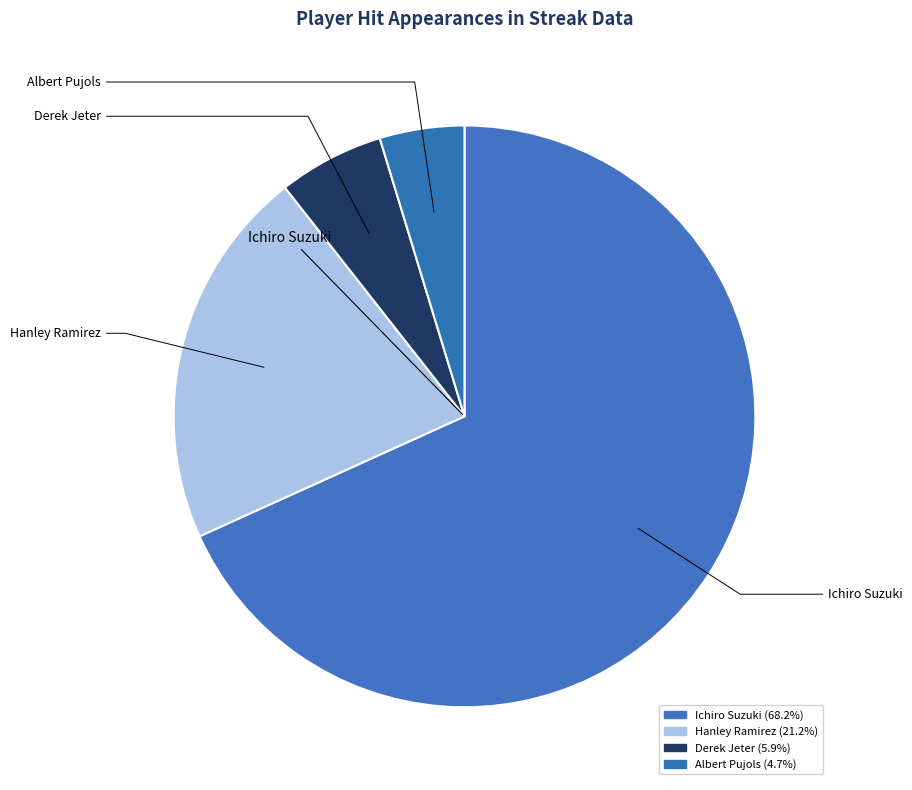

What percentage do Albert Pujols and Ichiro Suzuki together represent?

72.9%